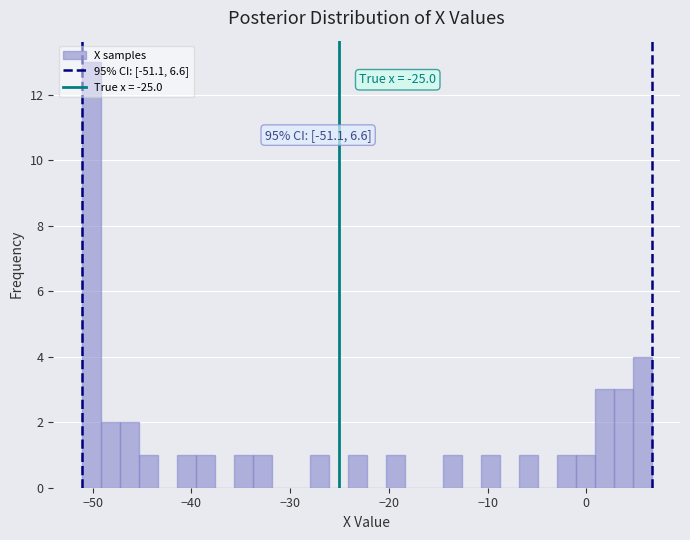

Around what value on the x-axis is the tallest bar? Give the approximate position of its centre, as read against the axis.

-50